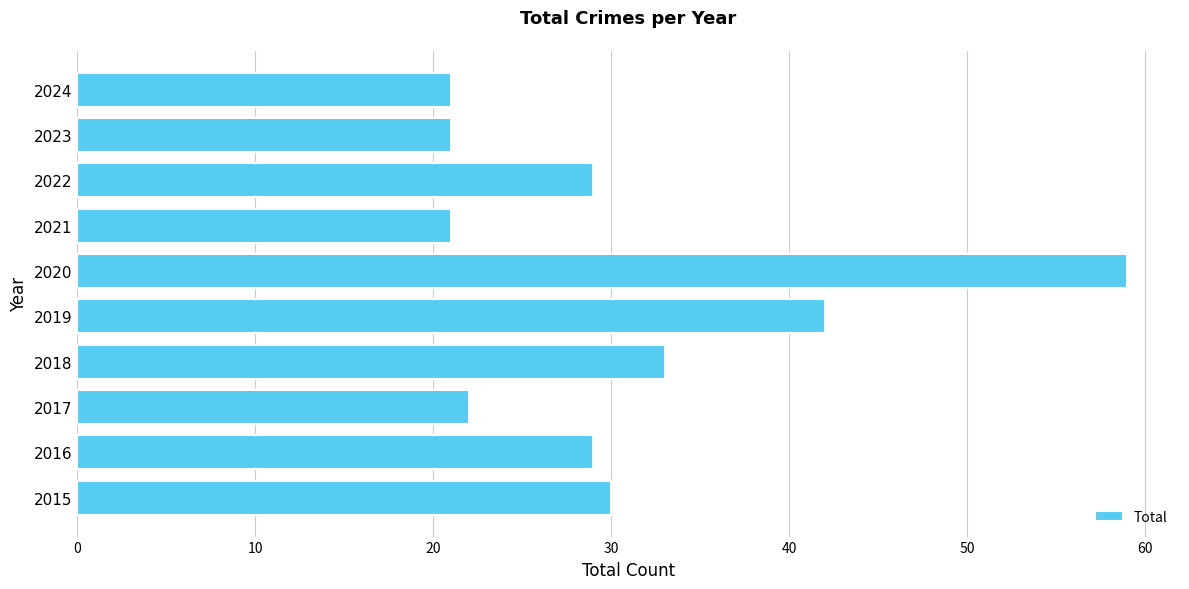

What is the approximate value at 2023?

21